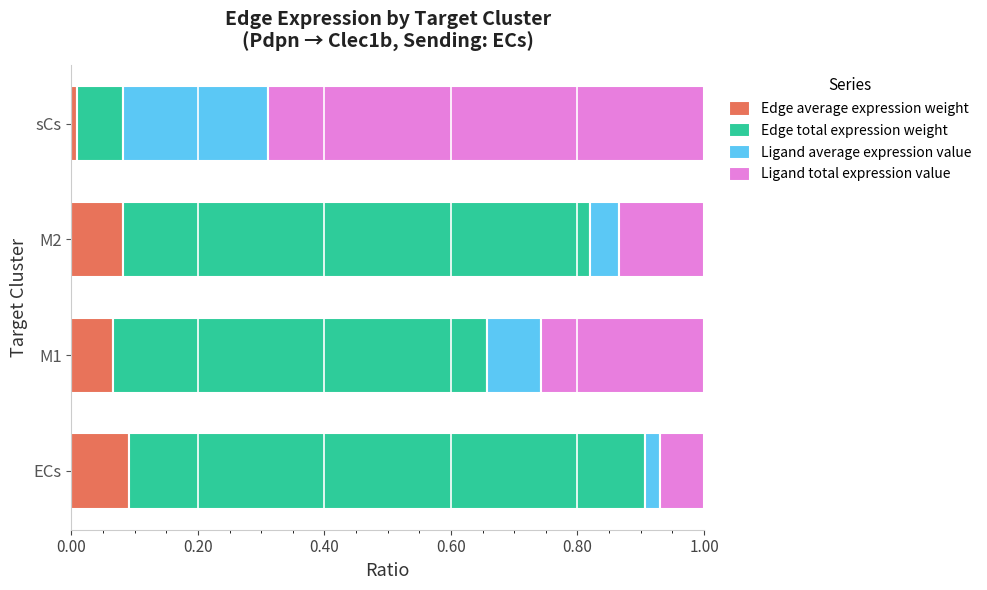

True or false: Edge average expression weight has a value of 0.1 at ECs.

True